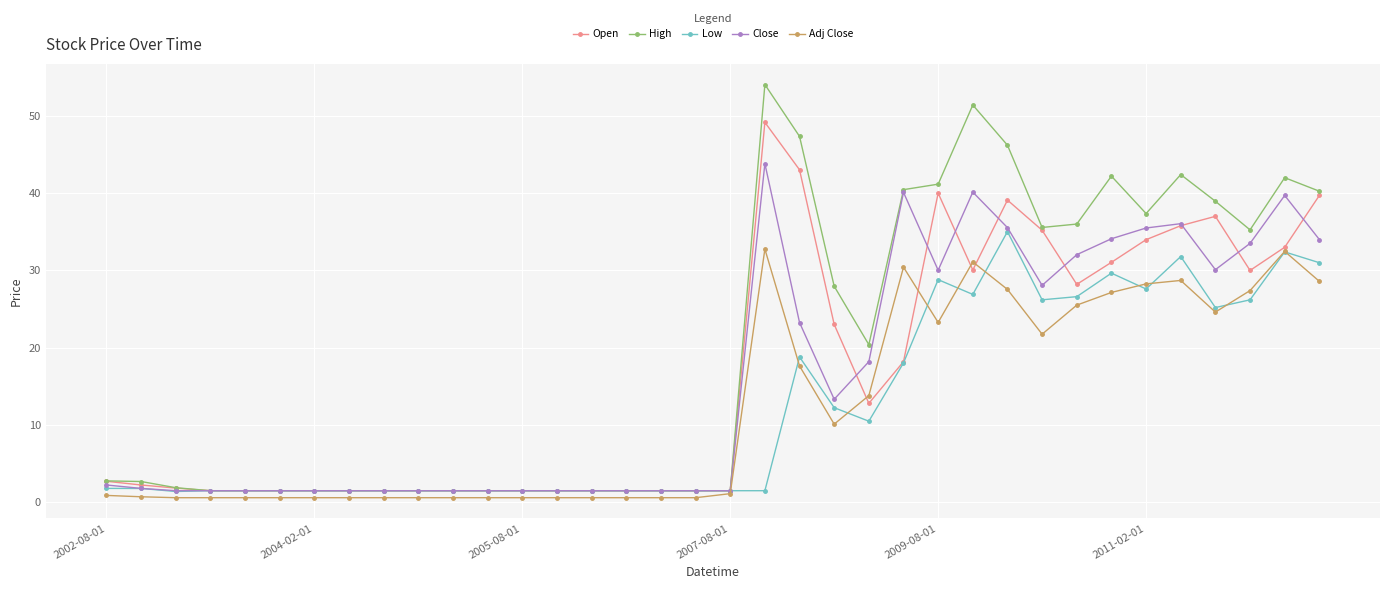

What is the greatest value displayed?

54.0